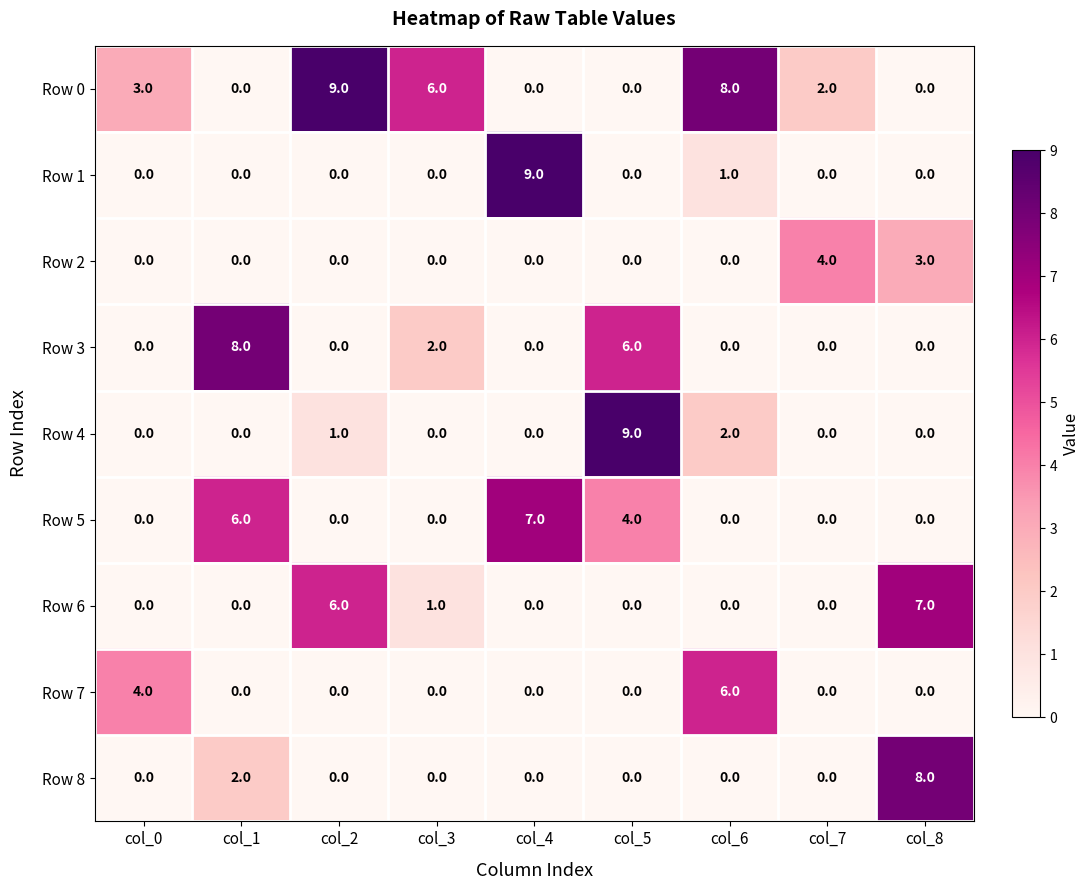

At how many categories does at least one series exceed 0?

9